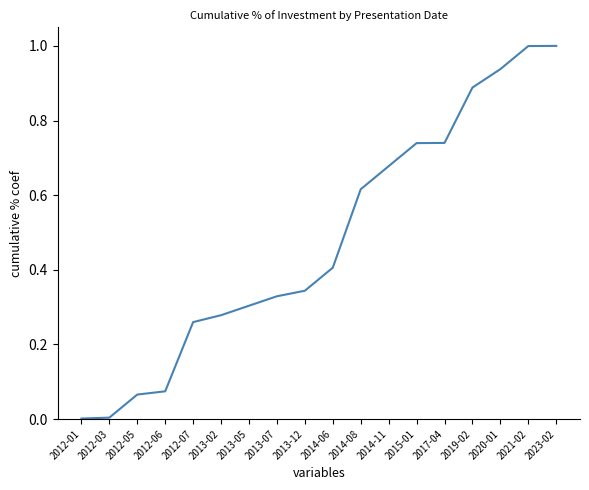

Between 2012-07 and 2013-12, which is larger?

2013-12